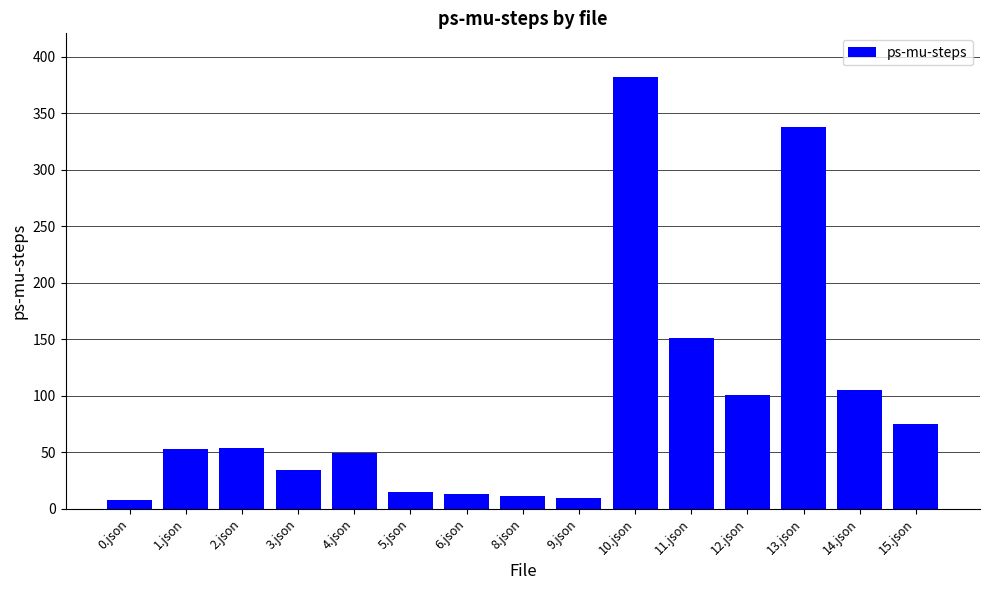

What is the maximum value shown in the chart?

382.7